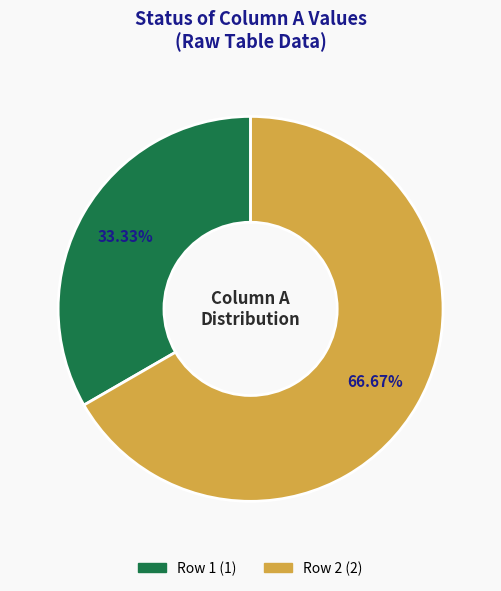

How many slices are in this pie chart?

2